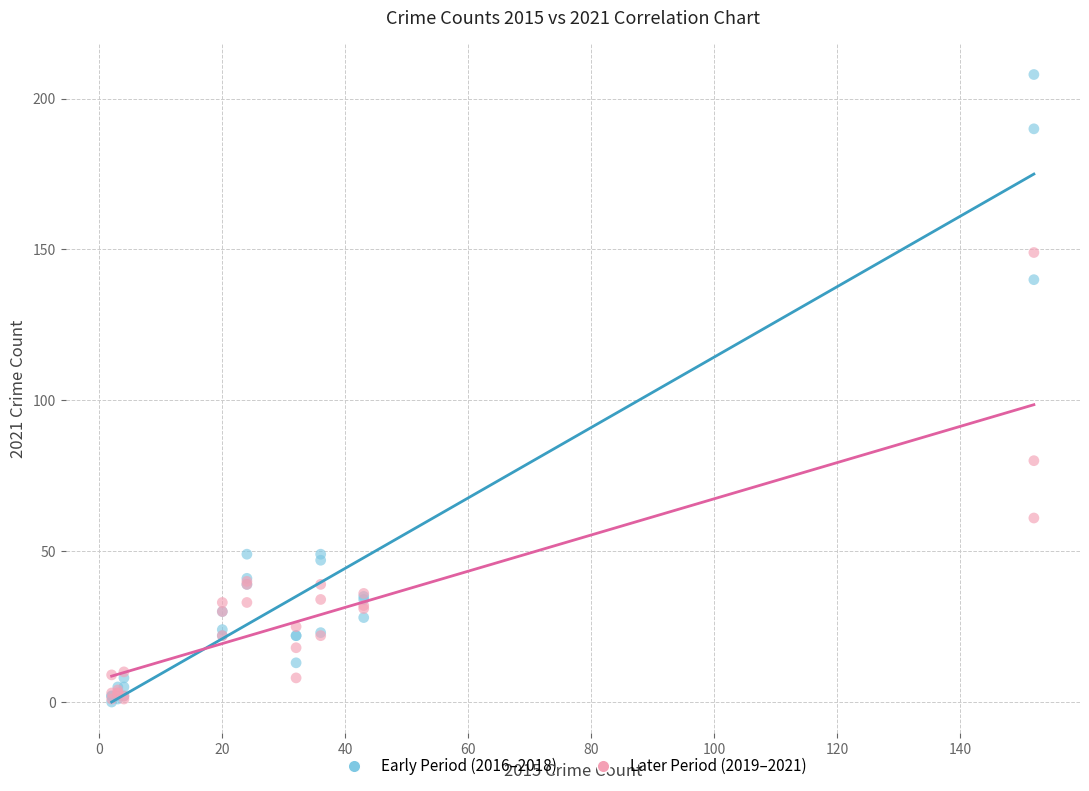

In the Later Period (2019–2021) series, what Y value is closest to 75?

80